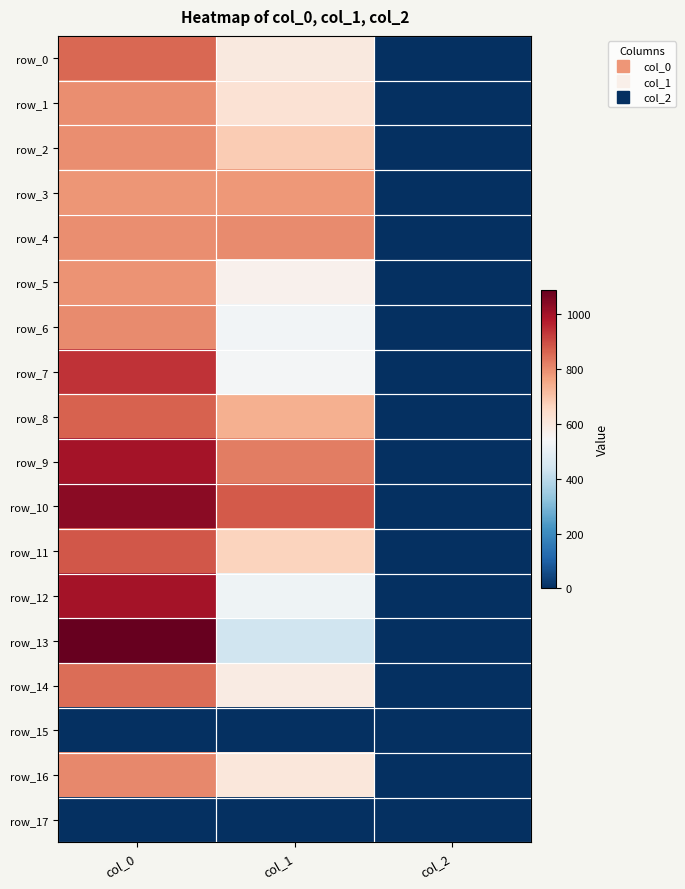

The row_14 series shows 3.5 at col_2. True or false?

False